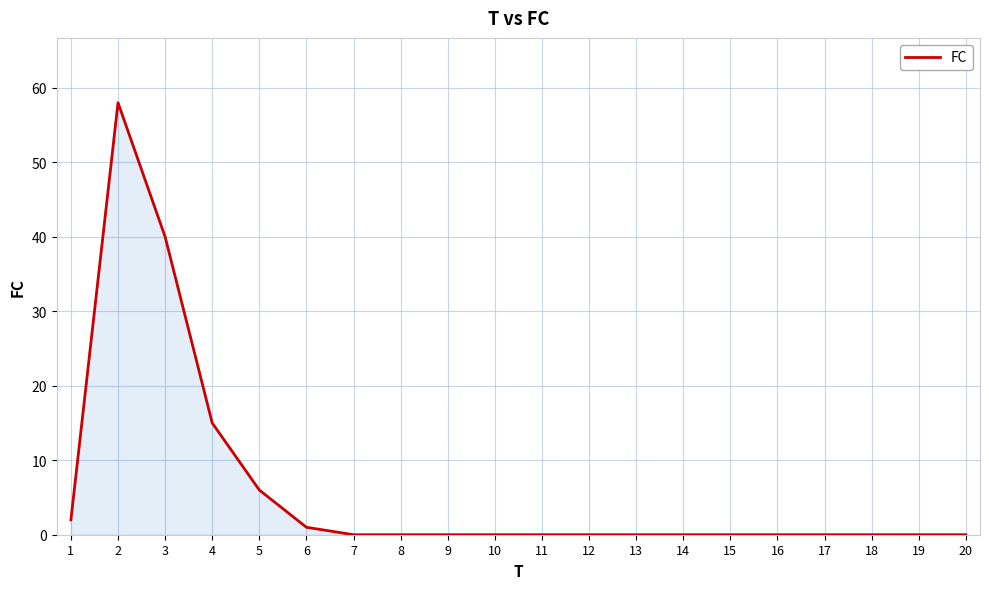

Between 13 and 4, which is larger?

4